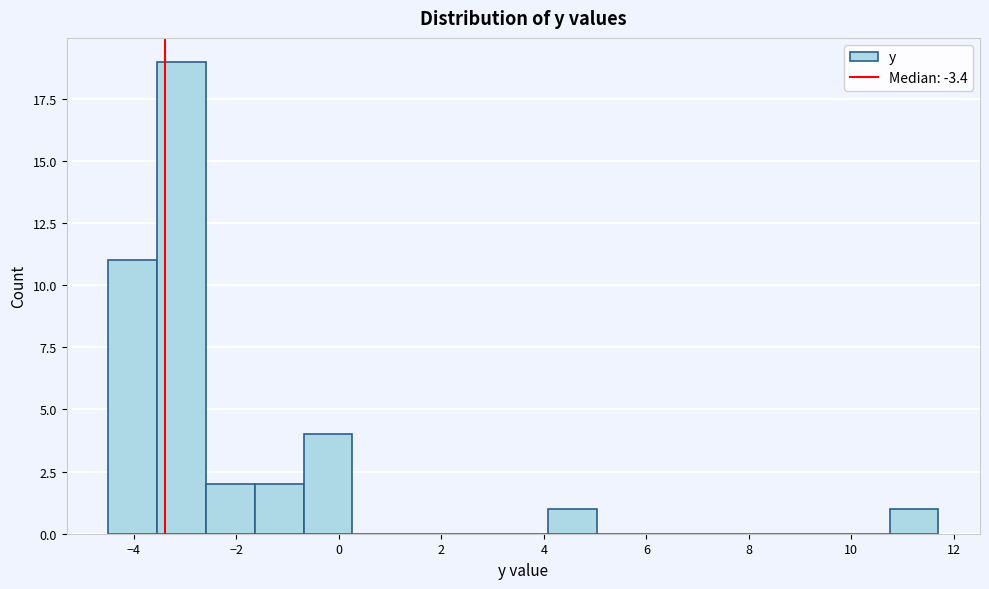

Which range on the x-axis has the tallest bar?

-3.6 to -2.6